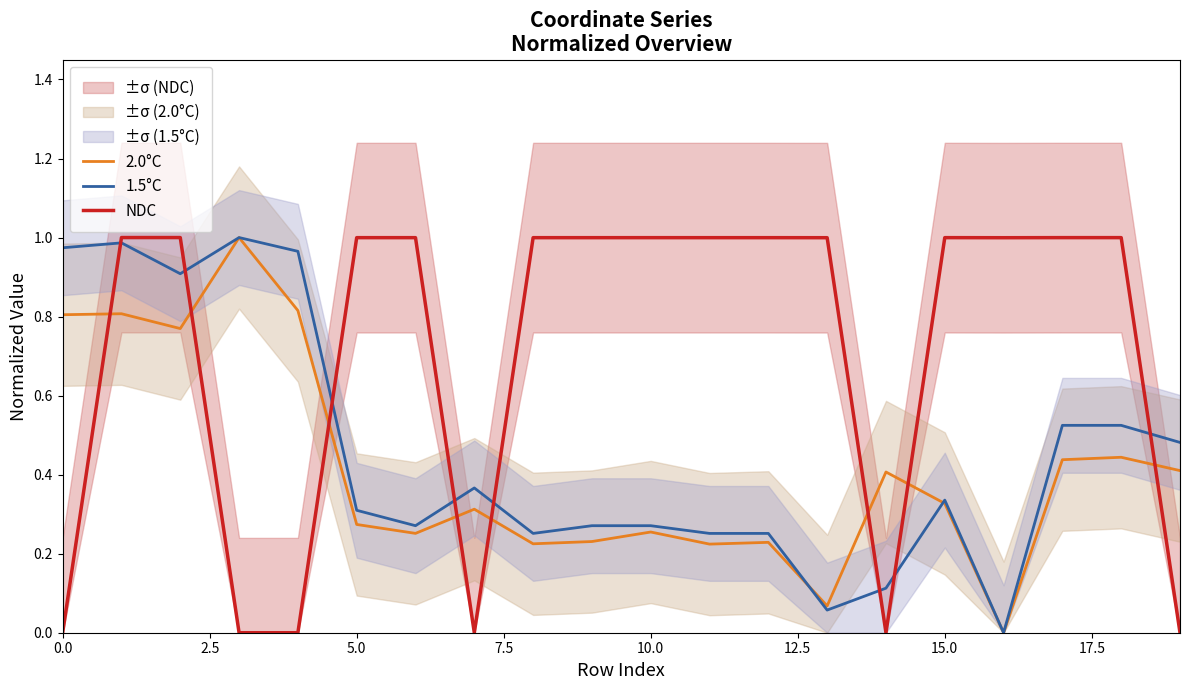

Which series has the largest total across all categories?

NDC